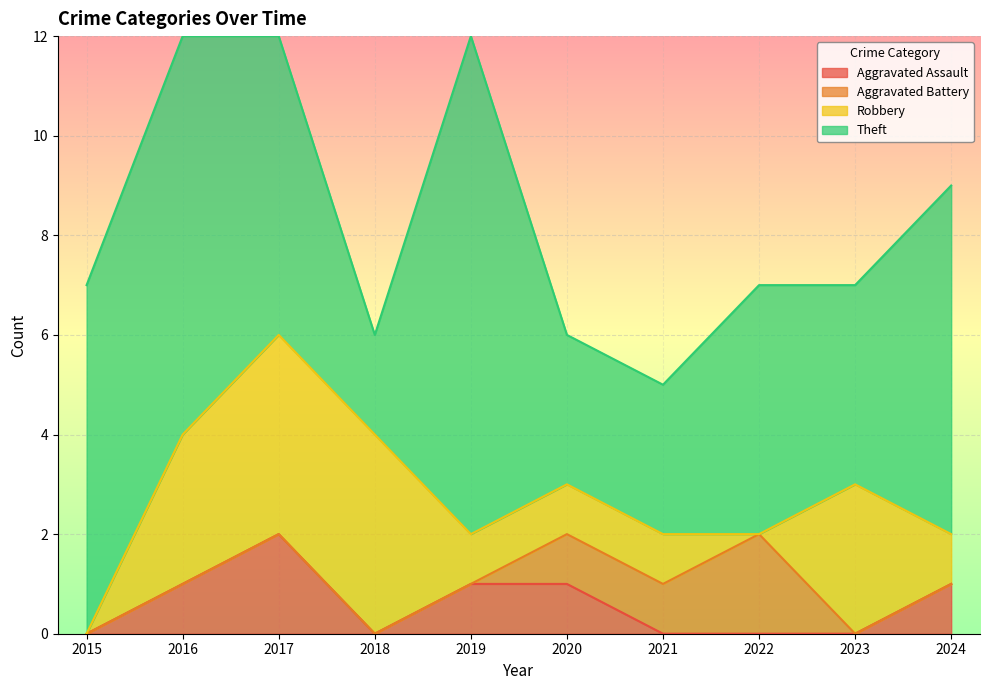

What is the greatest value displayed?

10